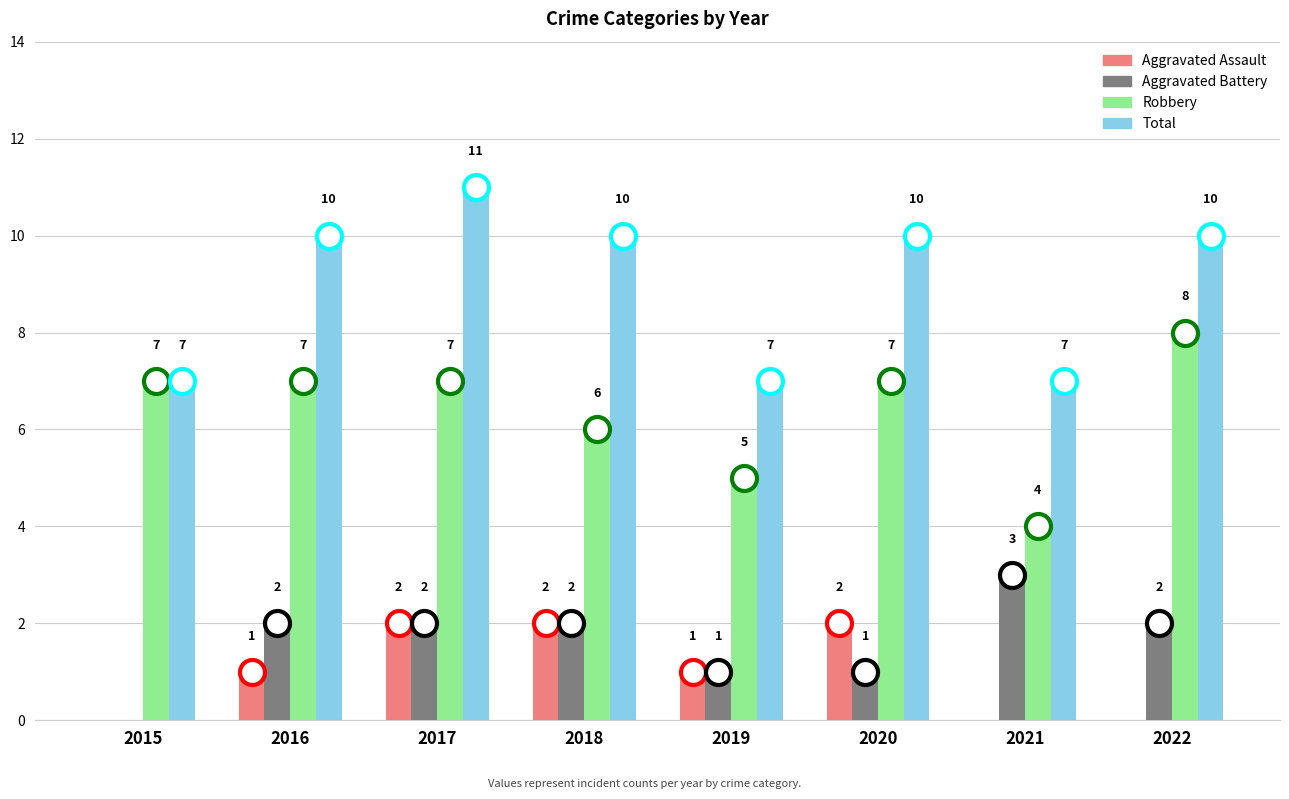

Between 2019 and 2021, which series saw the biggest shift?

Aggravated Battery